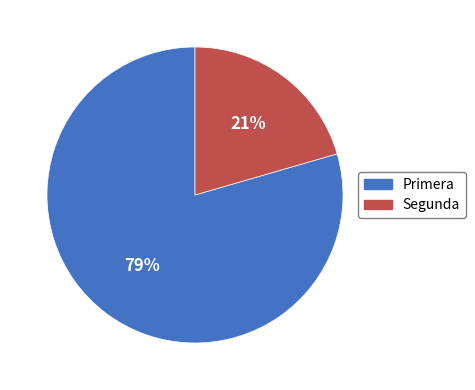

Which has a higher value, Segunda or Primera?

Primera